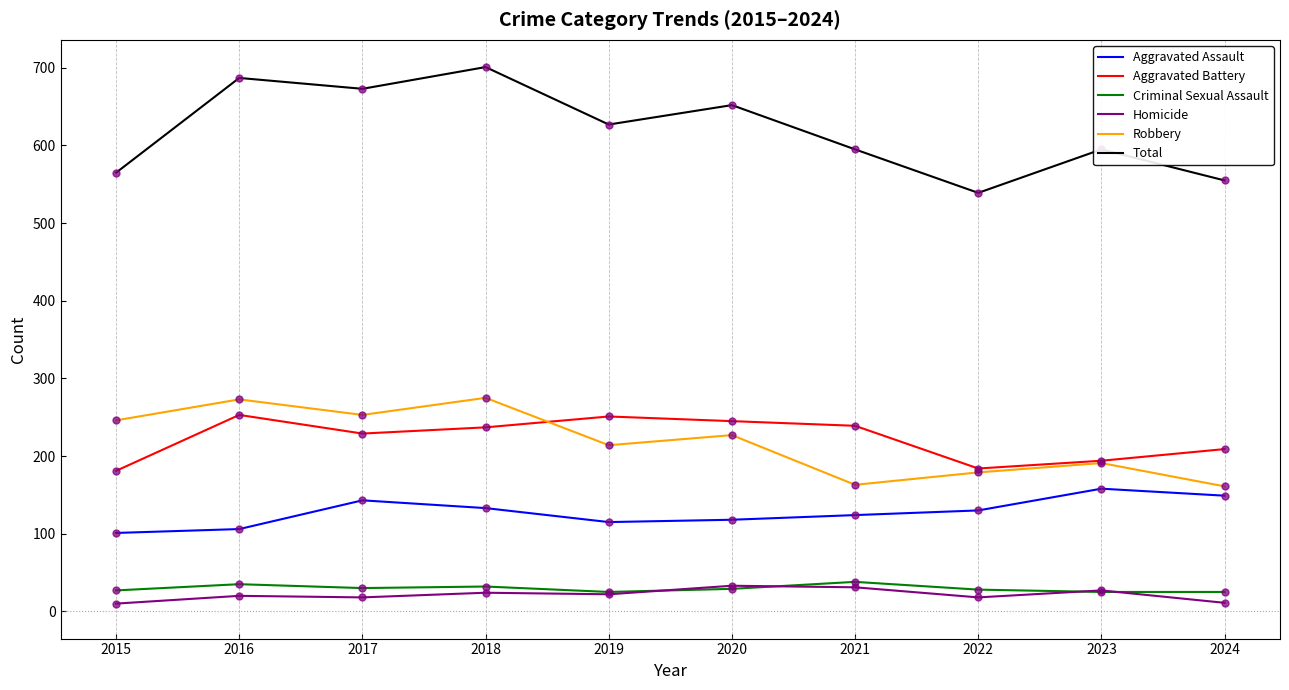

What is the total value across all series at 2018?

1402